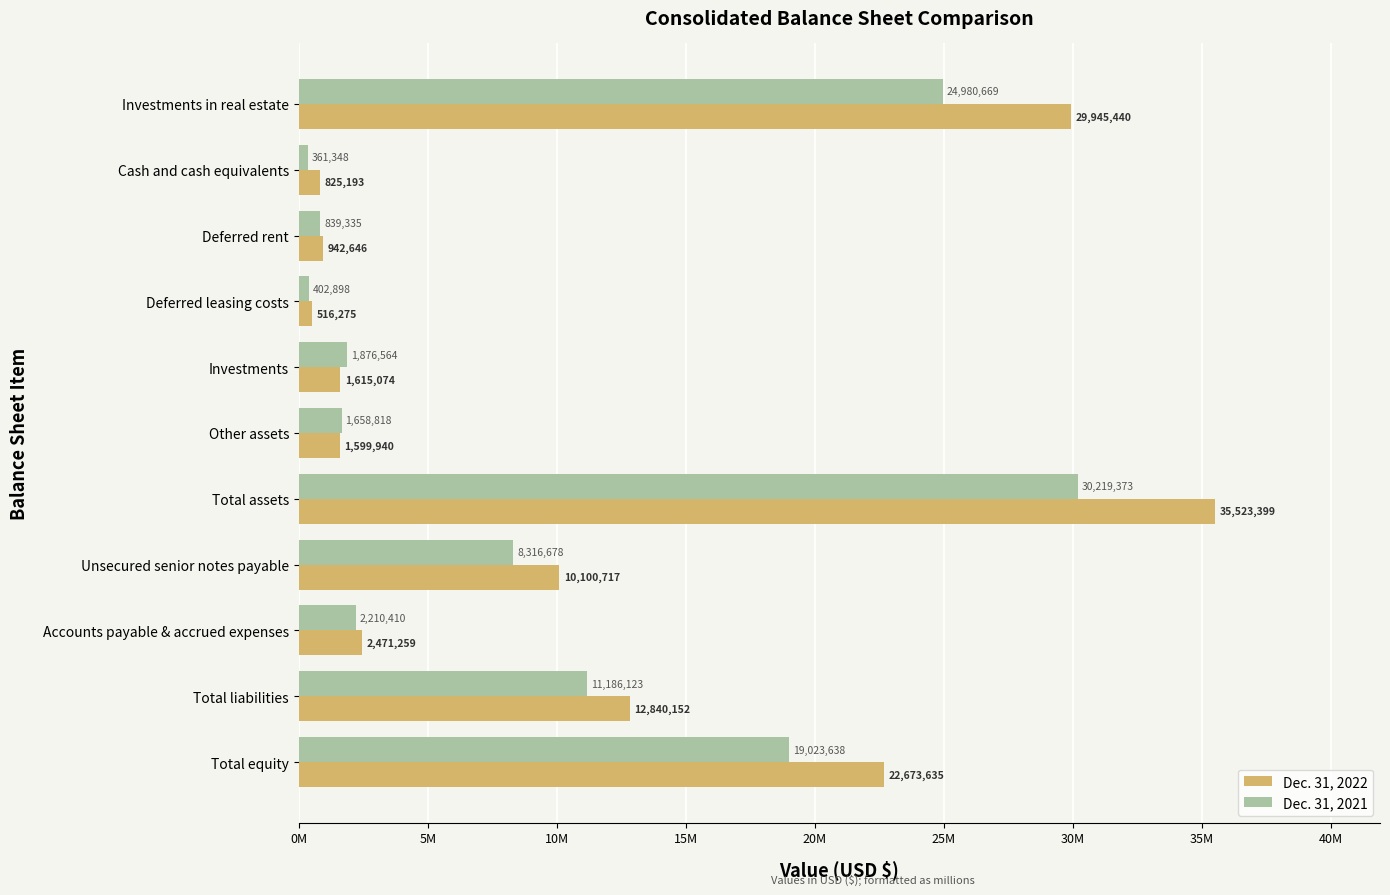

What is the difference between the maximum and minimum values in the Dec. 31, 2021 series?

29858025